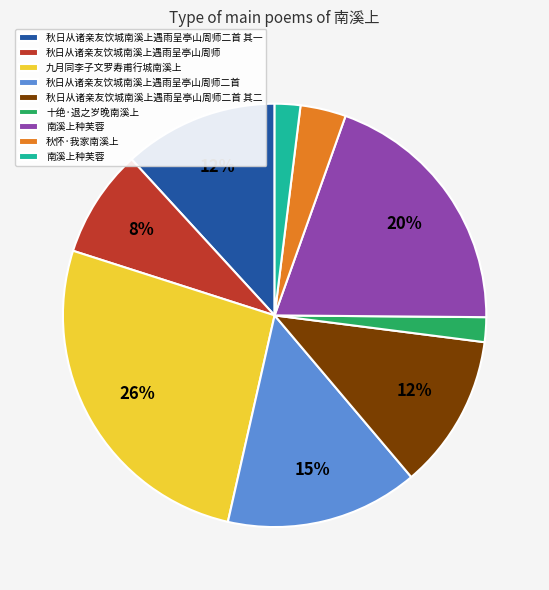

To the nearest percent, what is the average slice percentage?

11%